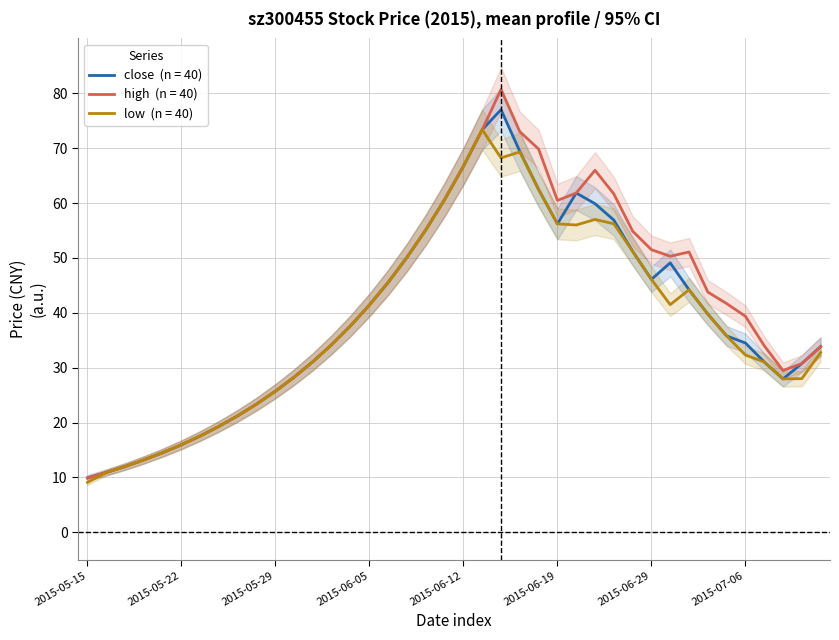

Reading right to left, transcribe all the data shown in this chart.

close: 2015-07-10=33.8	2015-07-09=30.8	2015-07-08=27.9	2015-07-07=31.1	2015-07-06=34.5	2015-07-03=35.8	2015-07-02=39.8	2015-07-01=44.2	2015-06-30=49.1	2015-06-29=46.1	2015-06-26=51.2	2015-06-25=56.9	2015-06-24=59.9	2015-06-23=61.8	2015-06-19=56.2	2015-06-18=62.5	2015-06-17=69.4	2015-06-16=77.0	2015-06-15=73.4	2015-06-12=66.7	2015-06-11=60.6	2015-06-10=55.1	2015-06-09=50.1	2015-06-08=45.6	2015-06-05=41.4	2015-06-04=37.6	2015-06-03=34.2	2015-06-02=31.1	2015-06-01=28.3	2015-05-29=25.7	2015-05-28=23.4	2015-05-27=21.2	2015-05-26=19.3	2015-05-25=17.6	2015-05-22=16.0	2015-05-21=14.5	2015-05-20=13.2	2015-05-19=12.0	2015-05-18=10.9	2015-05-15=9.9
high: 2015-07-10=33.8	2015-07-09=30.8	2015-07-08=29.5	2015-07-07=34.0	2015-07-06=39.4	2015-07-03=41.7	2015-07-02=43.8	2015-07-01=51.1	2015-06-30=50.3	2015-06-29=51.5	2015-06-26=54.9	2015-06-25=61.7	2015-06-24=66.0	2015-06-23=61.8	2015-06-19=60.5	2015-06-18=69.8	2015-06-17=73.0	2015-06-16=80.7	2015-06-15=73.4	2015-06-12=66.7	2015-06-11=60.6	2015-06-10=55.1	2015-06-09=50.1	2015-06-08=45.6	2015-06-05=41.4	2015-06-04=37.6	2015-06-03=34.2	2015-06-02=31.1	2015-06-01=28.3	2015-05-29=25.7	2015-05-28=23.4	2015-05-27=21.2	2015-05-26=19.3	2015-05-25=17.6	2015-05-22=16.0	2015-05-21=14.5	2015-05-20=13.2	2015-05-19=12.0	2015-05-18=10.9	2015-05-15=9.9
low: 2015-07-10=32.8	2015-07-09=28.0	2015-07-08=27.9	2015-07-07=31.1	2015-07-06=32.3	2015-07-03=35.8	2015-07-02=39.8	2015-07-01=44.2	2015-06-30=41.5	2015-06-29=46.1	2015-06-26=51.2	2015-06-25=56.2	2015-06-24=57.0	2015-06-23=56.0	2015-06-19=56.2	2015-06-18=62.5	2015-06-17=69.3	2015-06-16=68.2	2015-06-15=73.4	2015-06-12=66.7	2015-06-11=60.6	2015-06-10=55.1	2015-06-09=50.1	2015-06-08=45.6	2015-06-05=41.4	2015-06-04=37.6	2015-06-03=34.2	2015-06-02=31.1	2015-06-01=28.3	2015-05-29=25.7	2015-05-28=23.4	2015-05-27=21.2	2015-05-26=19.3	2015-05-25=17.6	2015-05-22=16.0	2015-05-21=14.5	2015-05-20=13.2	2015-05-19=12.0	2015-05-18=10.9	2015-05-15=9.1